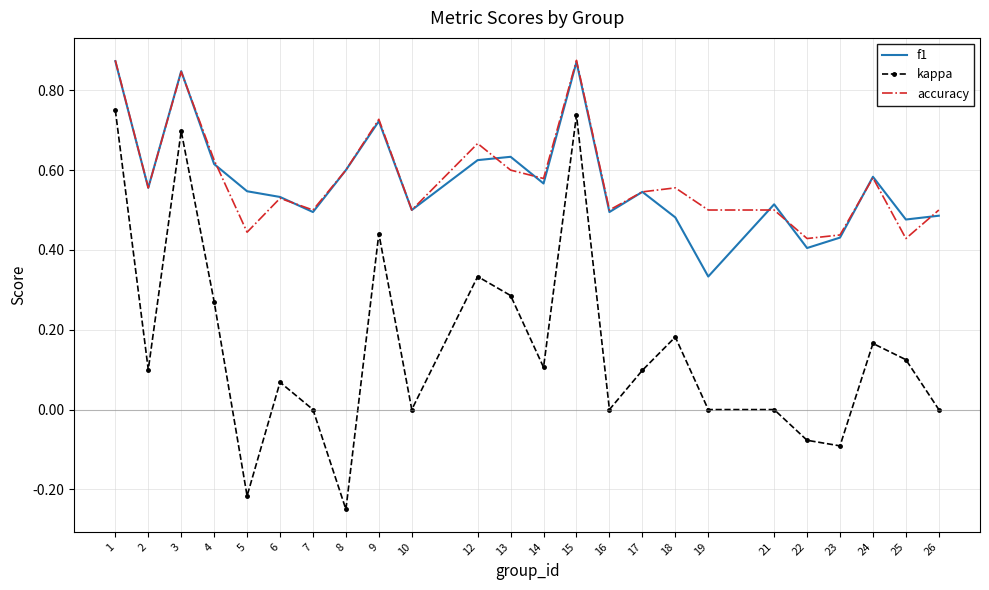

Rank the series at 19 from highest to lowest value.

accuracy, f1, kappa